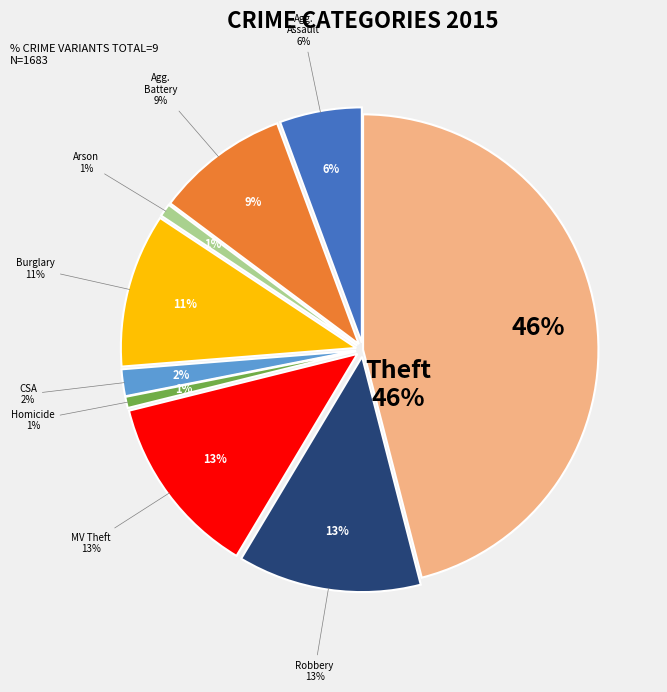

How much of the chart is everything except Robbery?

87.4%